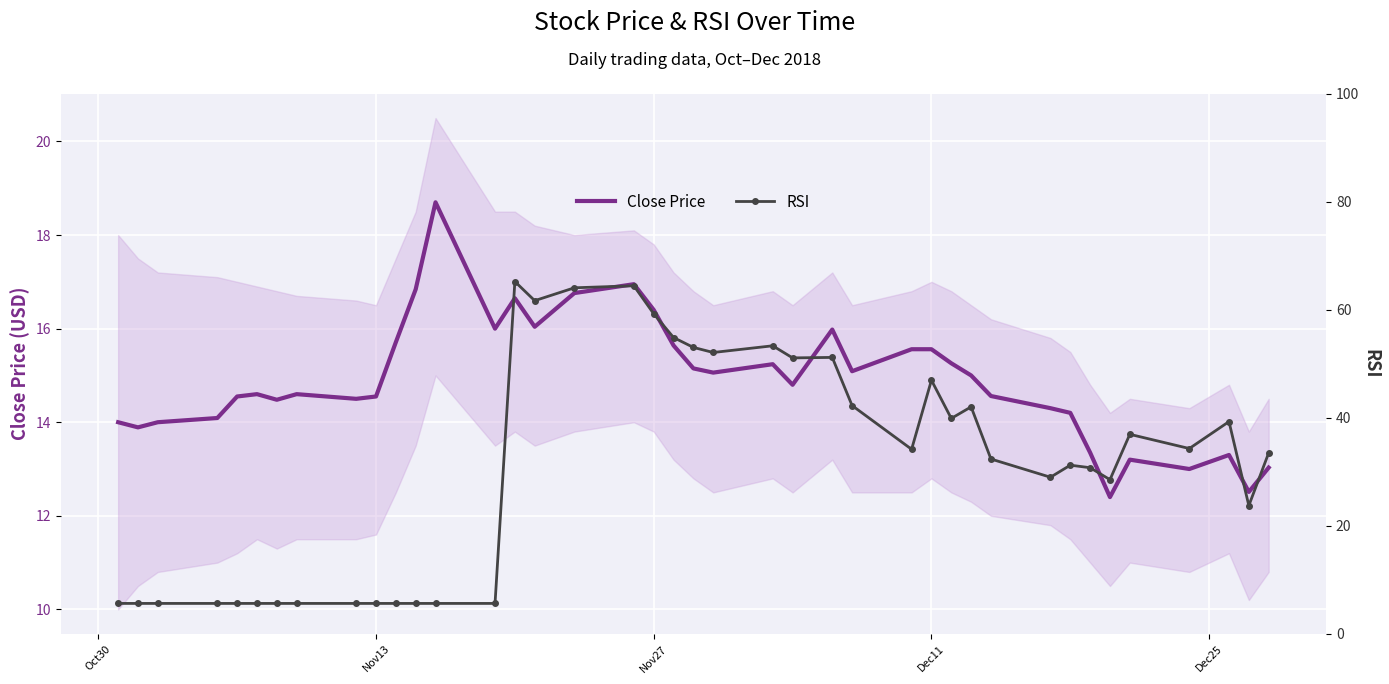

Rank the series by their maximum value, from lowest to highest.

Close Price, RSI